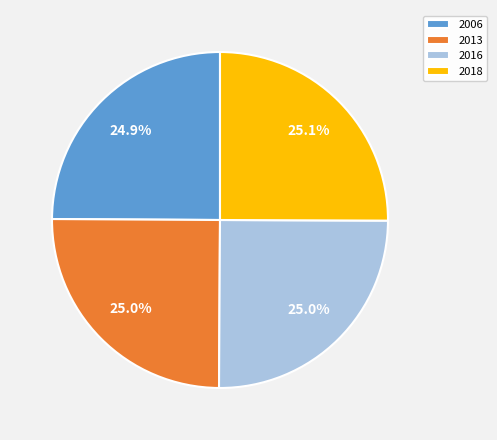

Combined, what portion of the pie is 2006 and 2013?

49.9%